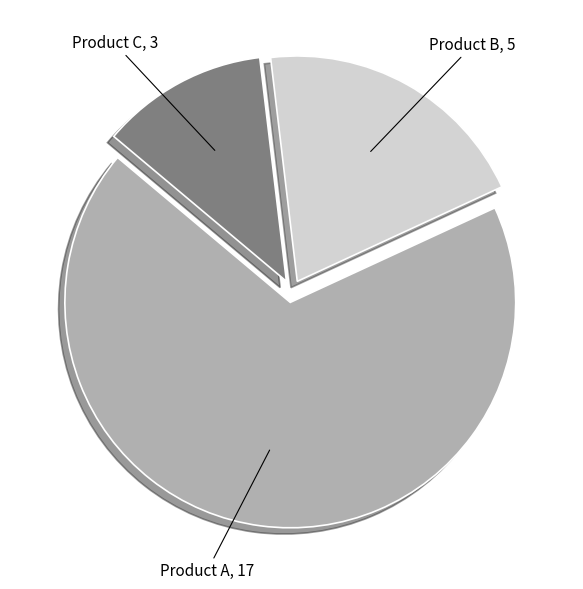

Is there a majority slice in this chart?

Yes